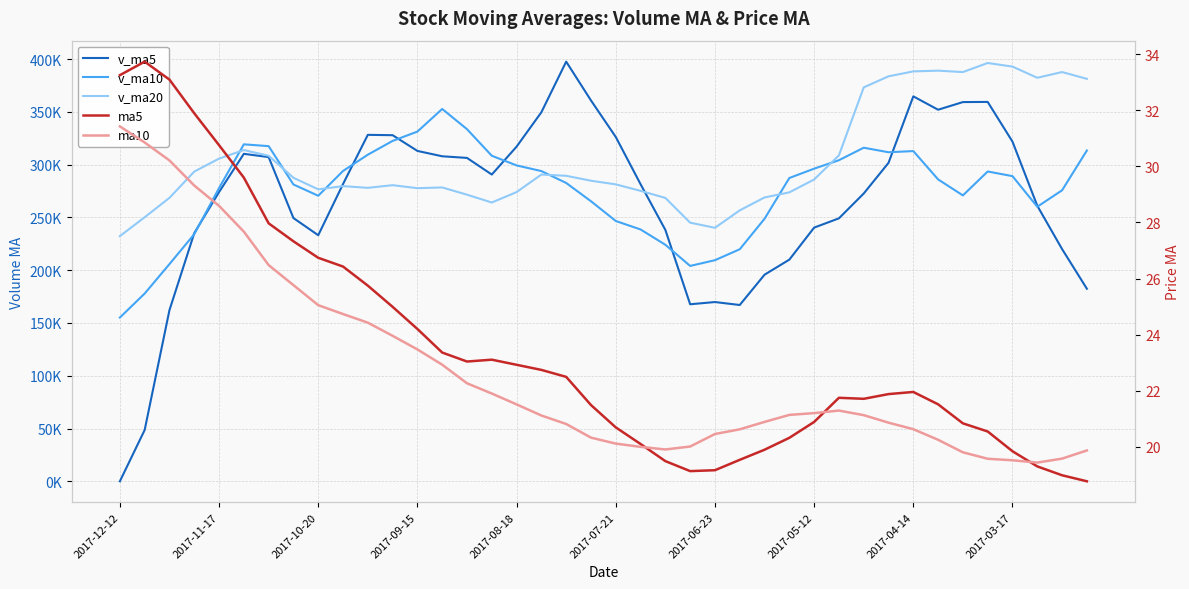

Where does the ma5 series first go above 21?

2017-12-12